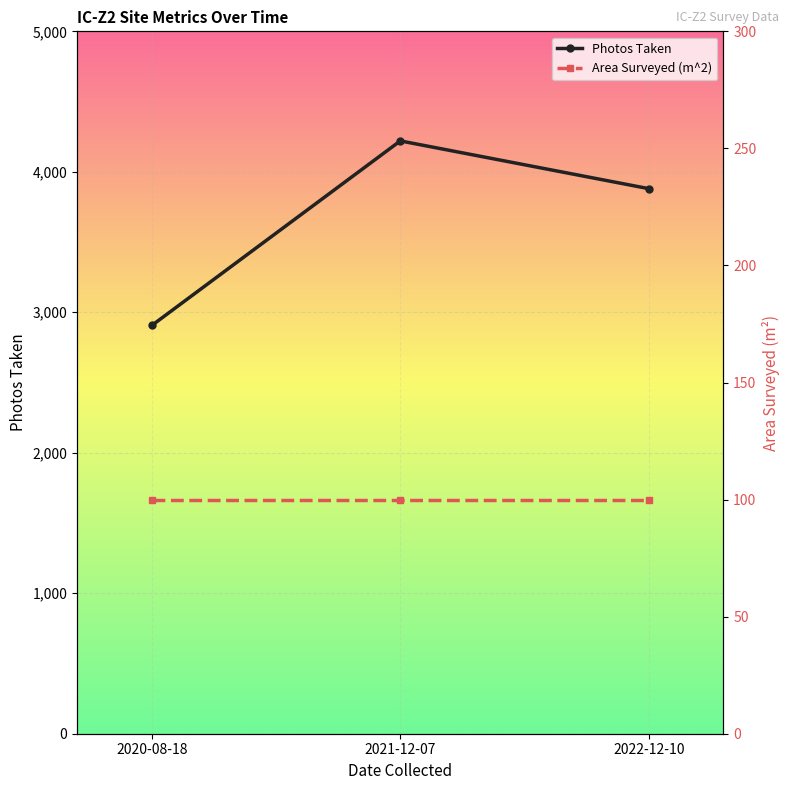

What value does the Area Surveyed (m^2) series have at 2022-12-10?

100